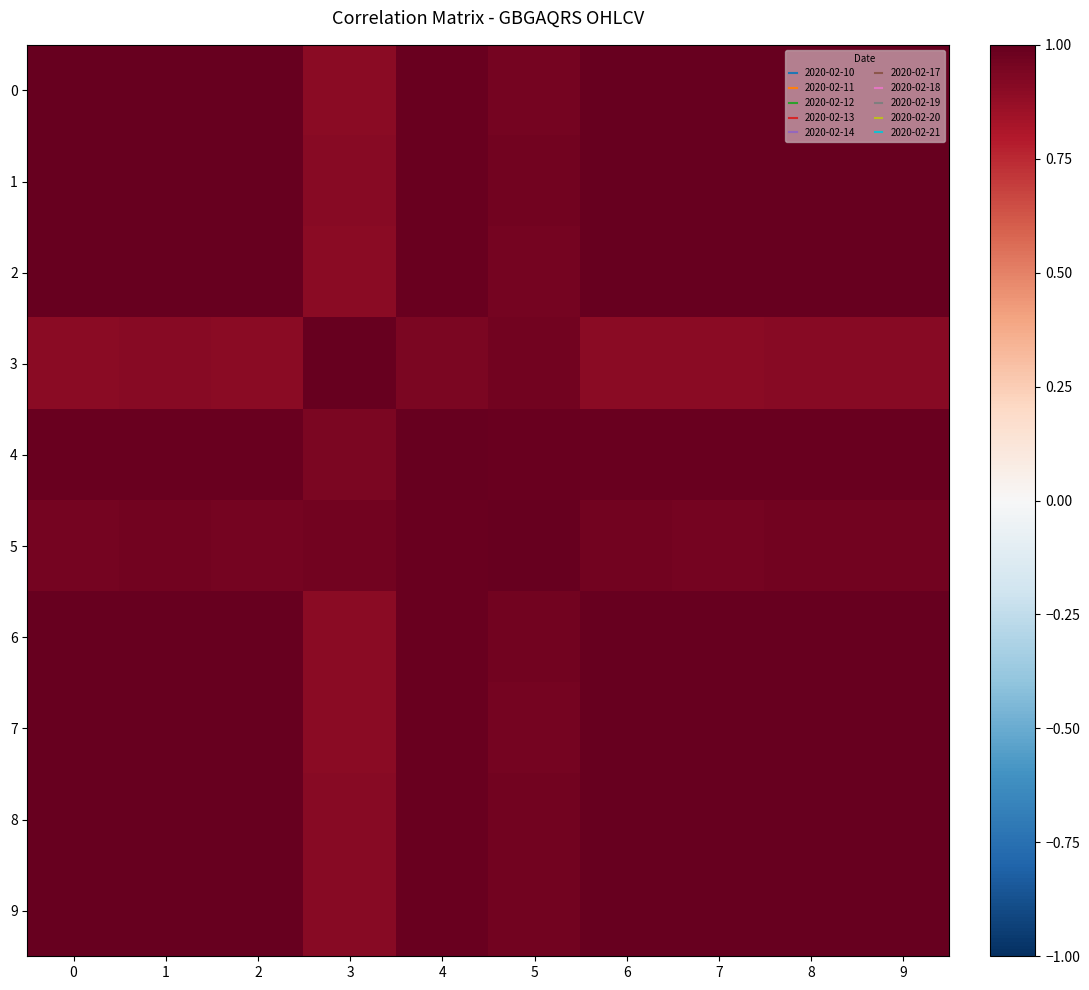

Which label corresponds to the largest value in the chart?

2